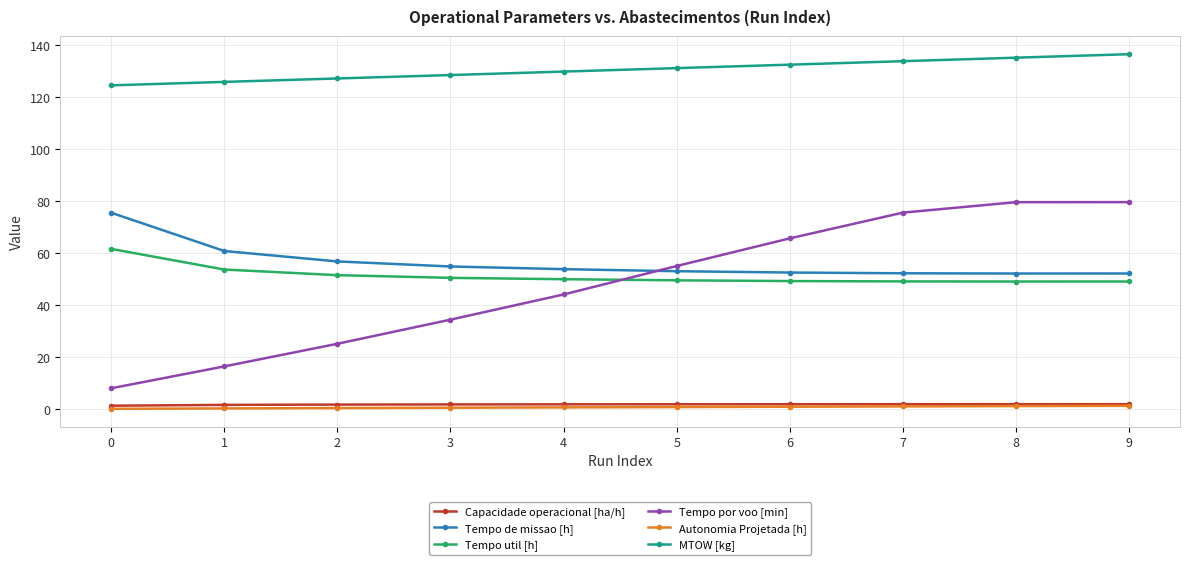

Between 1 and 5, which series saw the biggest shift?

Tempo por voo [min]